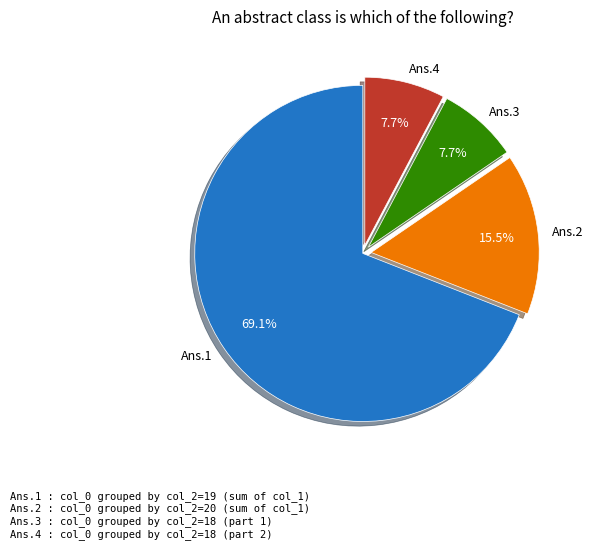

Which category accounts for the majority?

Ans.1